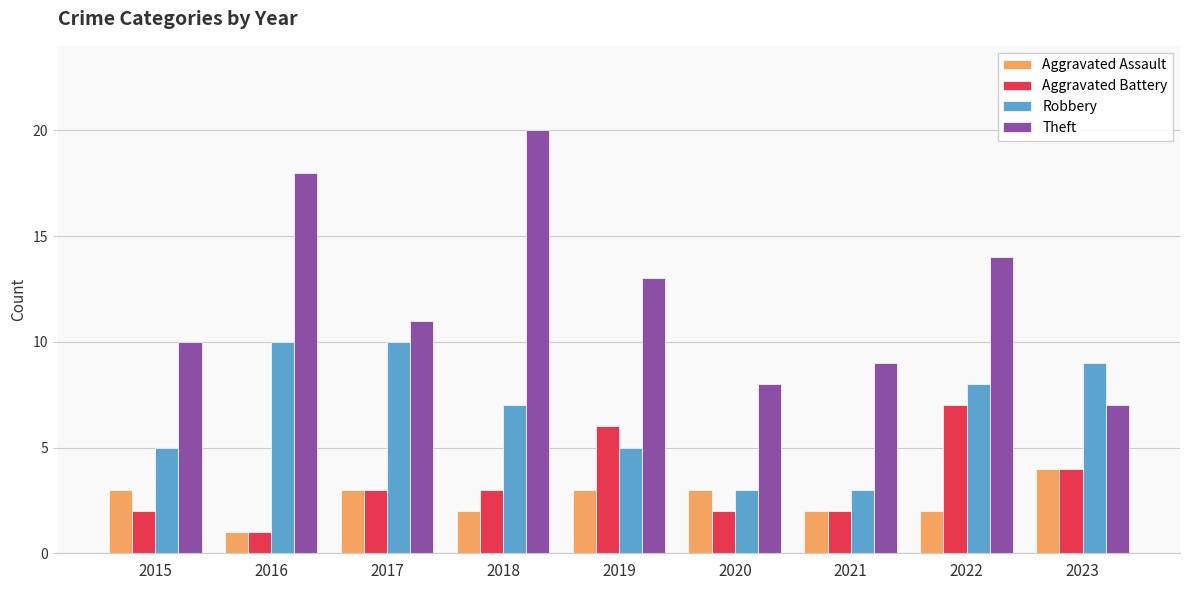

Reading right to left, extract all data points from this chart.

Aggravated Assault: 4	2	2	3	3	2	3	1	3
Aggravated Battery: 4	7	2	2	6	3	3	1	2
Robbery: 9	8	3	3	5	7	10	10	5
Theft: 7	14	9	8	13	20	11	18	10